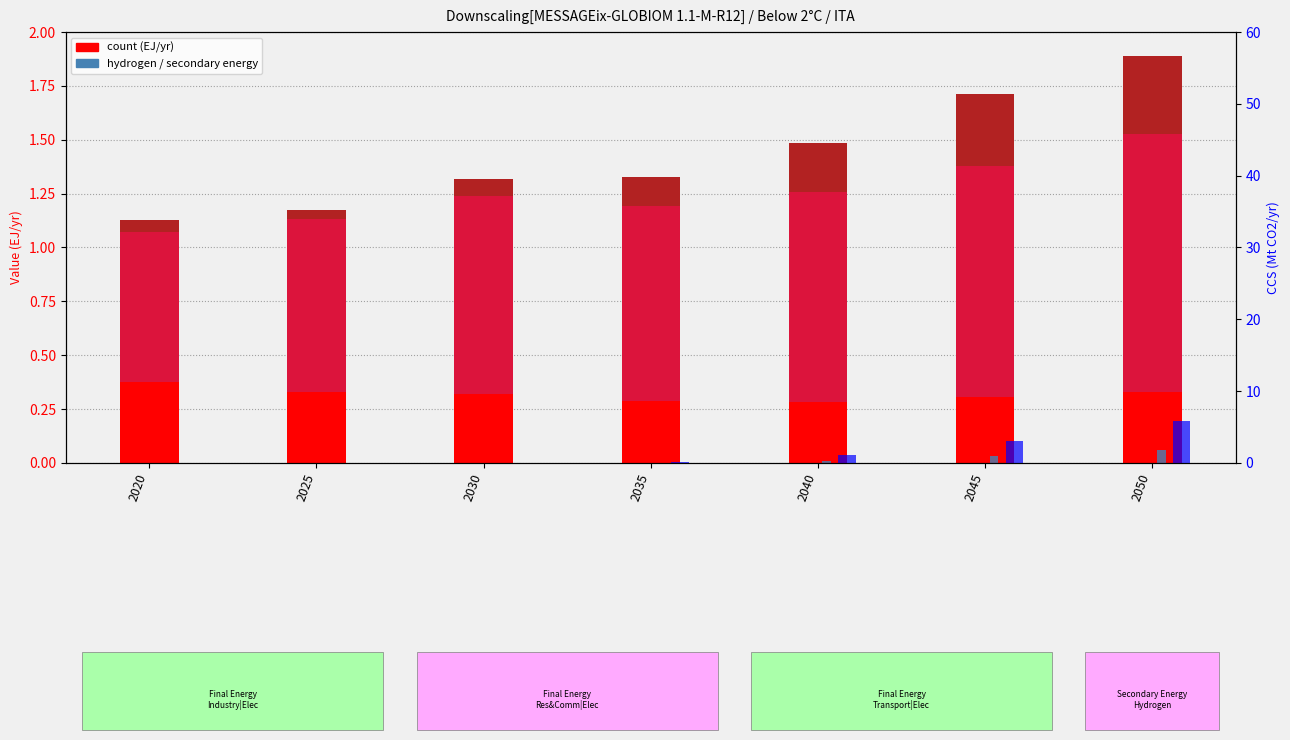

Reading left to right, extract all data points from this chart.

elc_industry: 2020=0.4	2025=0.3	2030=0.3	2035=0.3	2040=0.3	2045=0.3	2050=0.3
elc_buildings: 2020=0.7	2025=0.8	2030=0.9	2035=0.9	2040=1.0	2045=1.1	2050=1.2
elc_transport: 2020=0.1	2025=0.0	2030=0.1	2035=0.1	2040=0.2	2045=0.3	2050=0.4
hydrogen_allsect: 2020=0.0	2025=0.0	2030=0.0	2035=0.0	2040=0.0	2045=0.0	2050=0.1
hydrogen_allsect (scaled): 2020=0.0	2025=0.0	2030=0.0	2035=0.2	2040=1.1	2045=3.0	2050=5.8